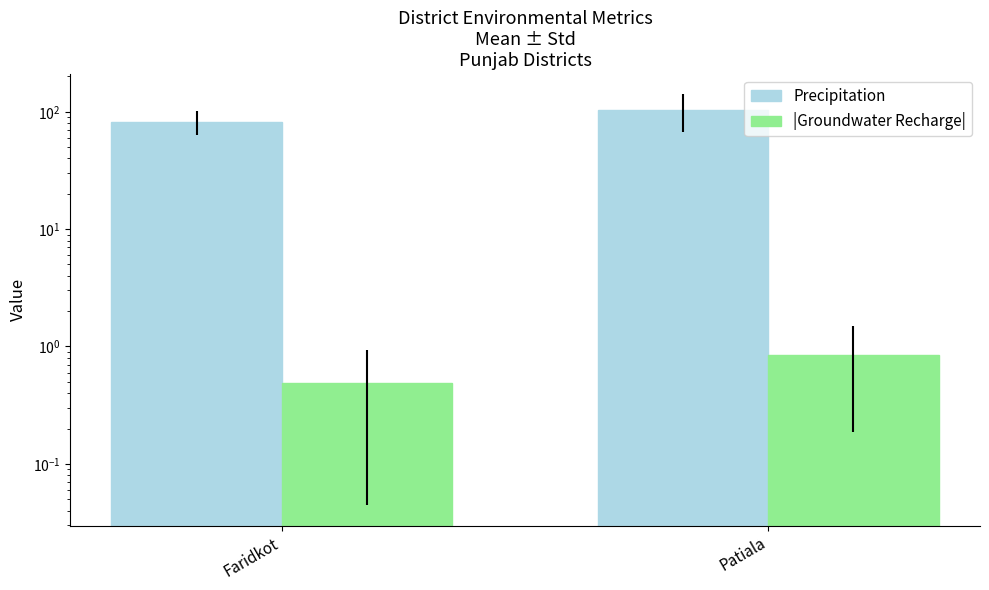

Which category has the highest value in the Precipitation series?

Patiala